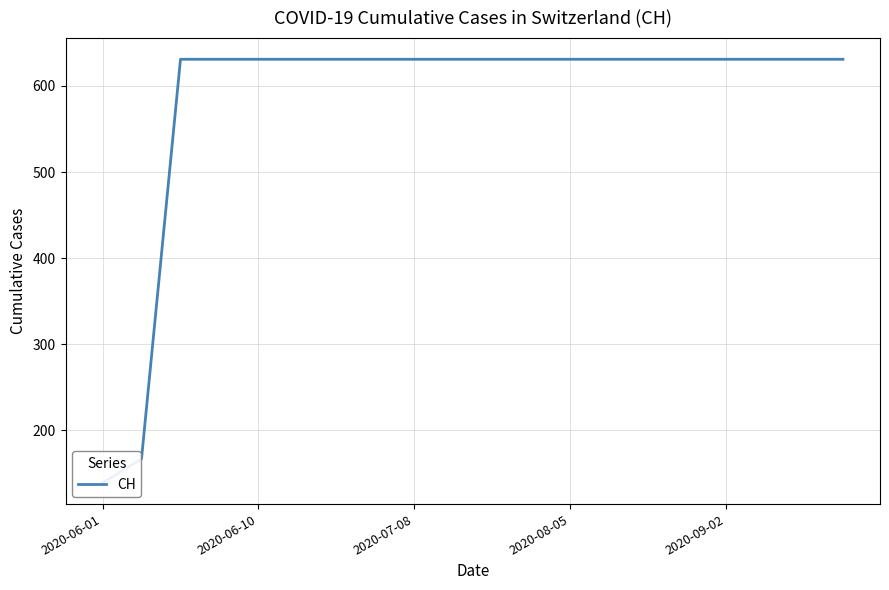

What position from the right is 2020-06-10?

19